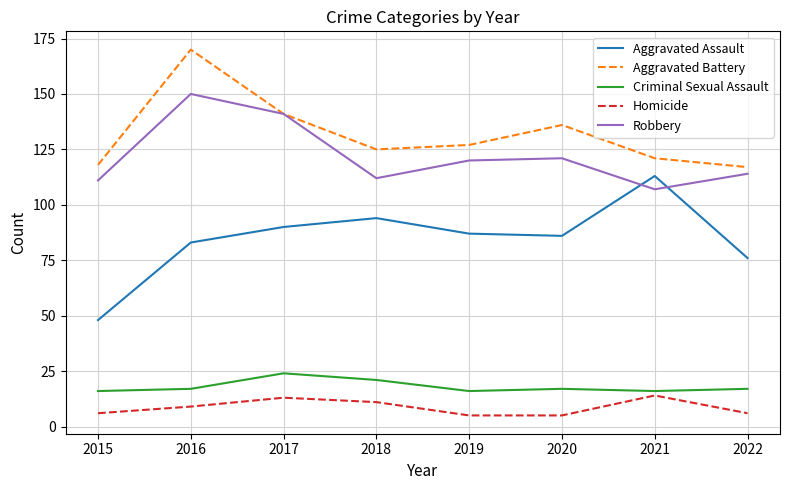

True or false: Homicide and Robbery cross at least once.

False